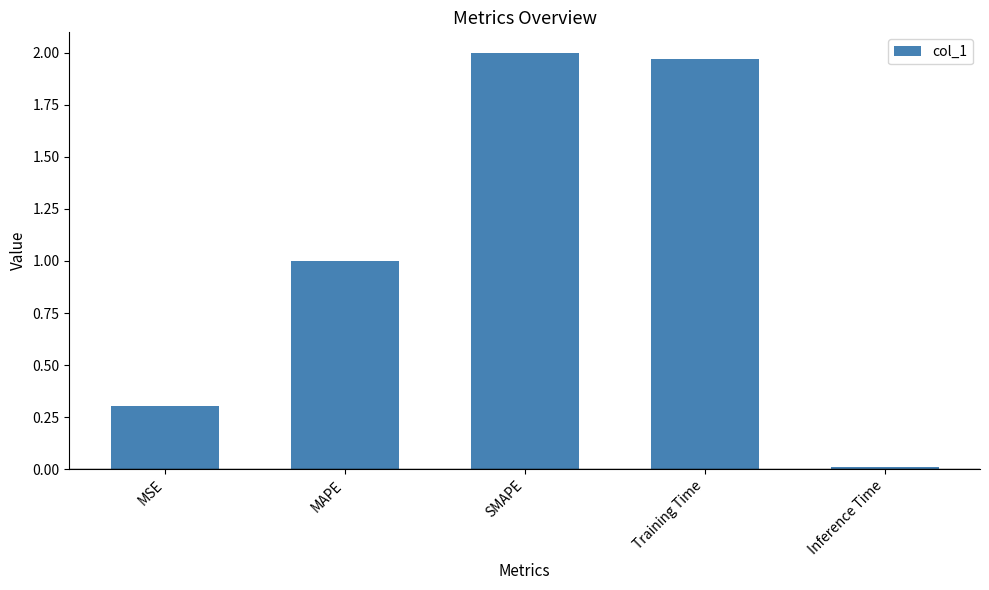

What is the sum of all values?

5.3